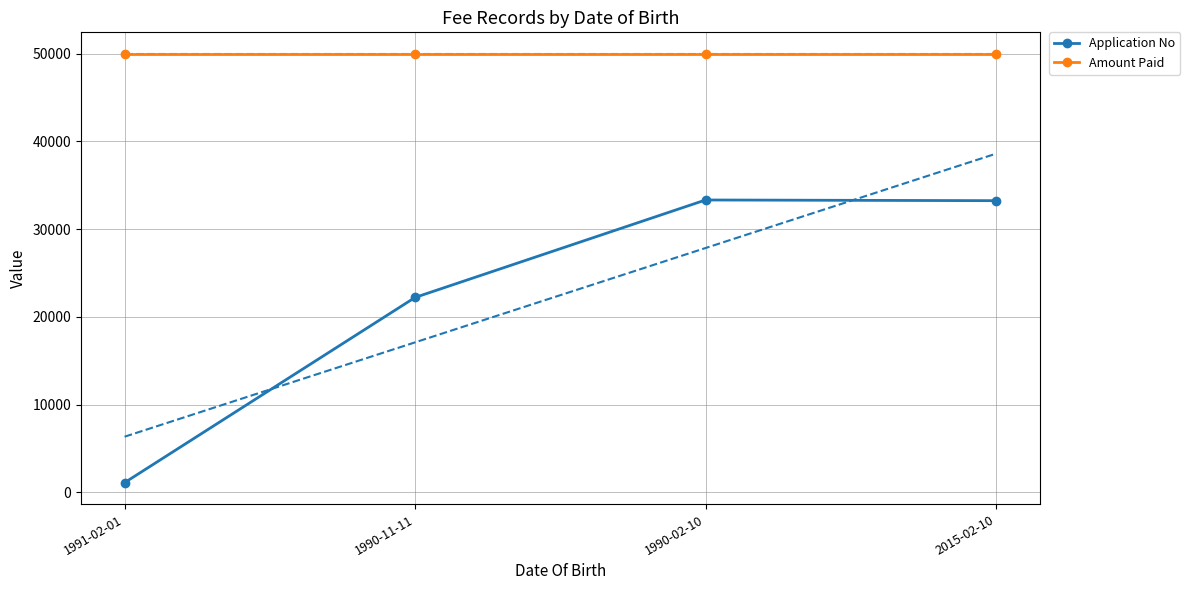

How many lines are shown in the chart?

2